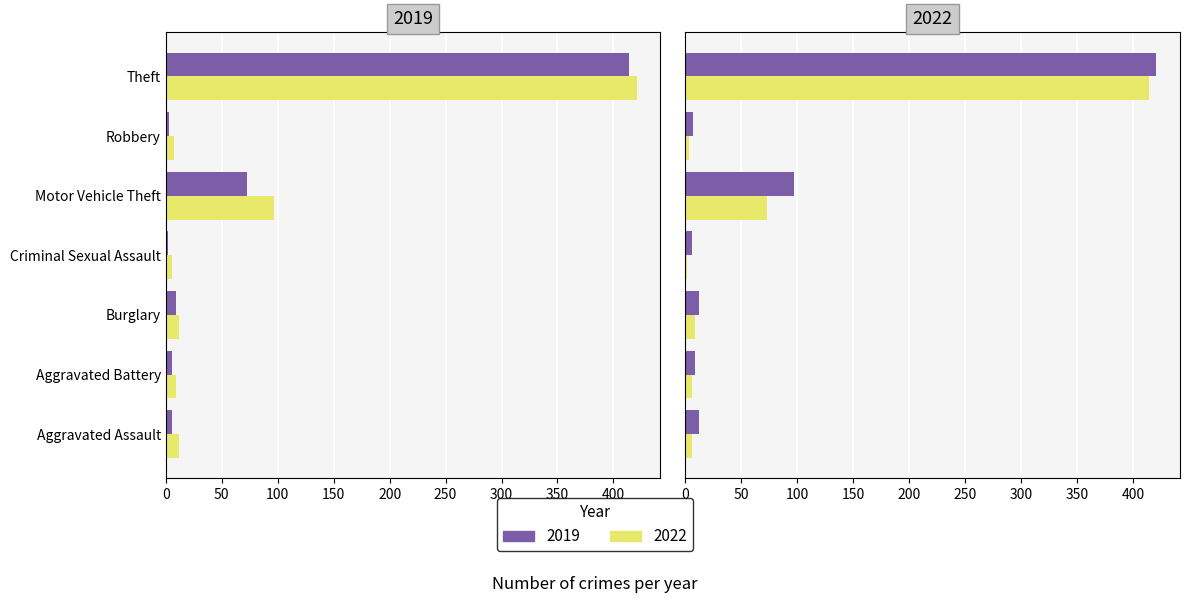

Is the value of 2022 at Aggravated Assault greater than the value of 2019 at Aggravated Assault?

Yes